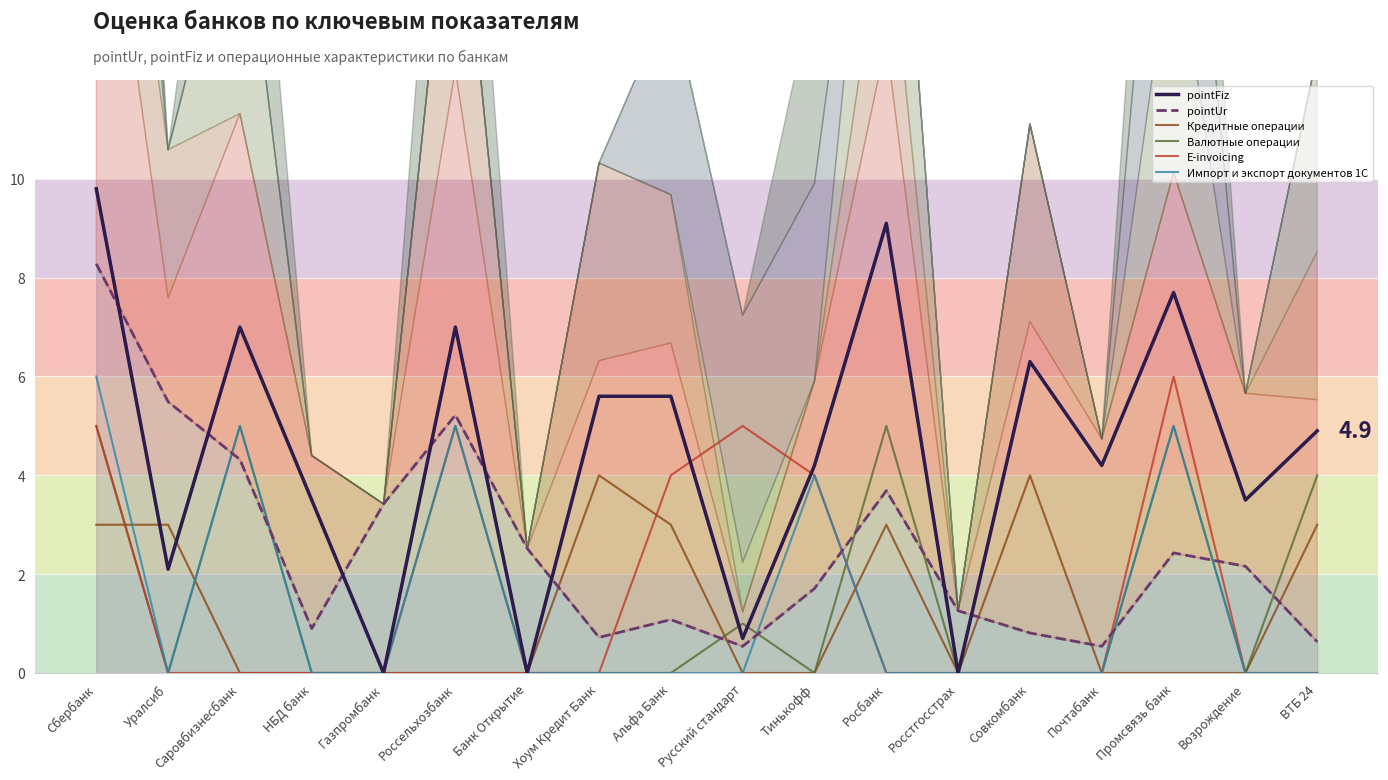

What is the label of the 1st point from the right?

ВТБ 24